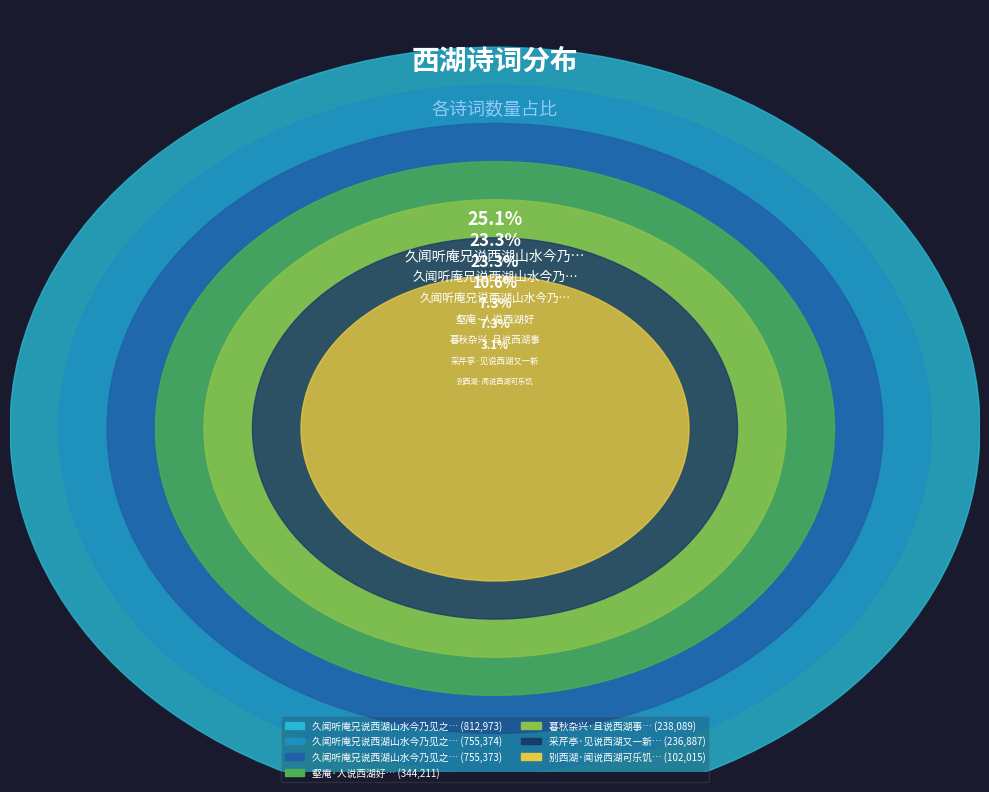

True or false: 久闻听庵兄说西湖山水今乃见之感赋 其一 accounts for 23% of the total.

True